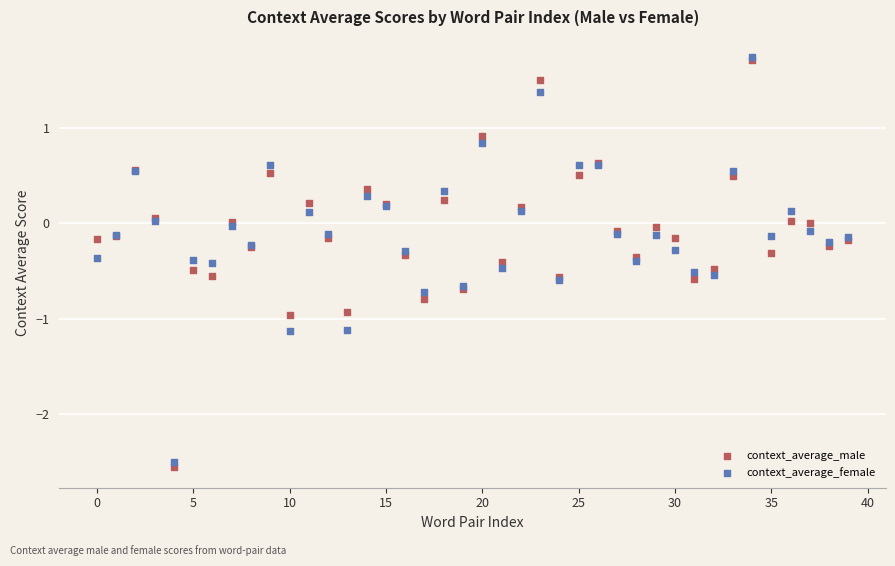

What are all the series names shown in the legend?

context_average_male, context_average_female